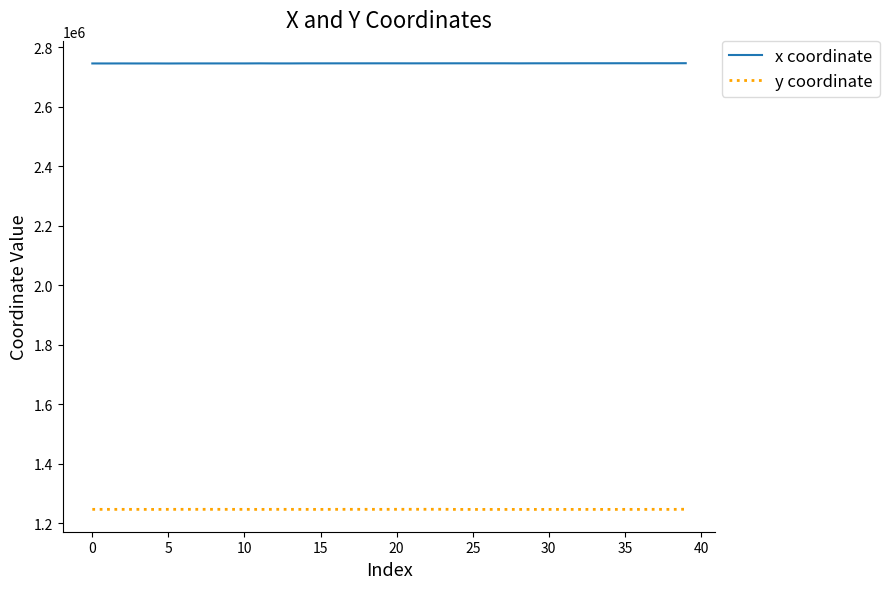

What is the minimum value for x coordinate?

2744732.9